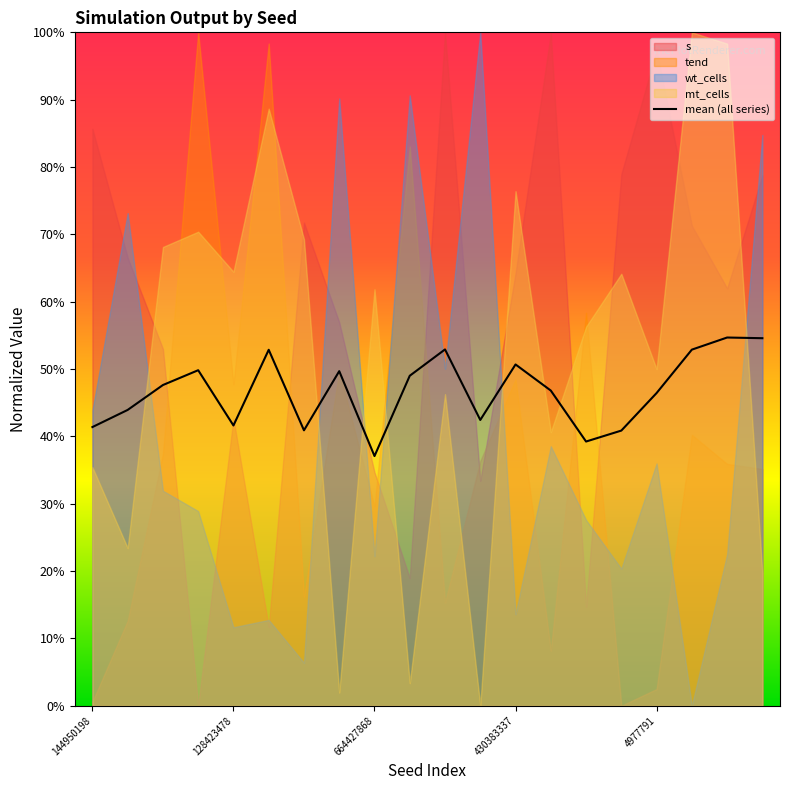

The mean (all series) series shows 15.7 at 664427868. True or false?

False